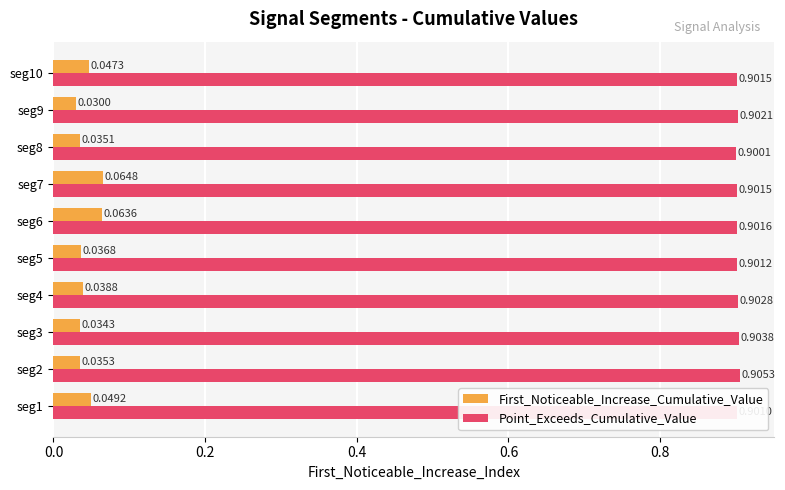

What is the sum of all Point_Exceeds_Cumulative_Value values?

9.0